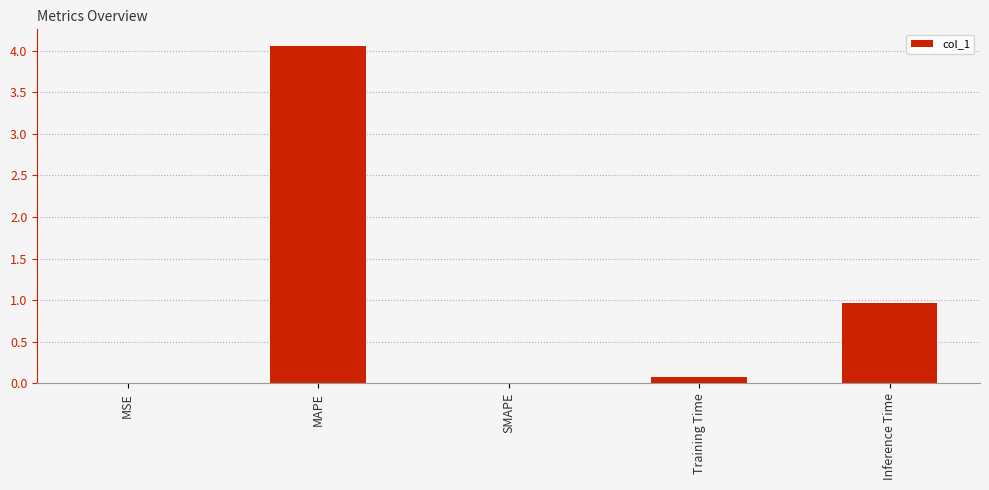

Are the bars horizontal?

No